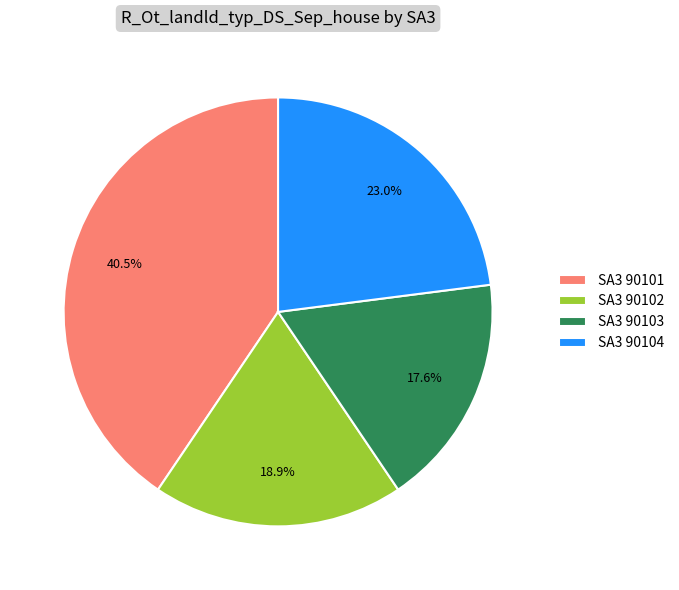

How many segments does this pie chart have?

4